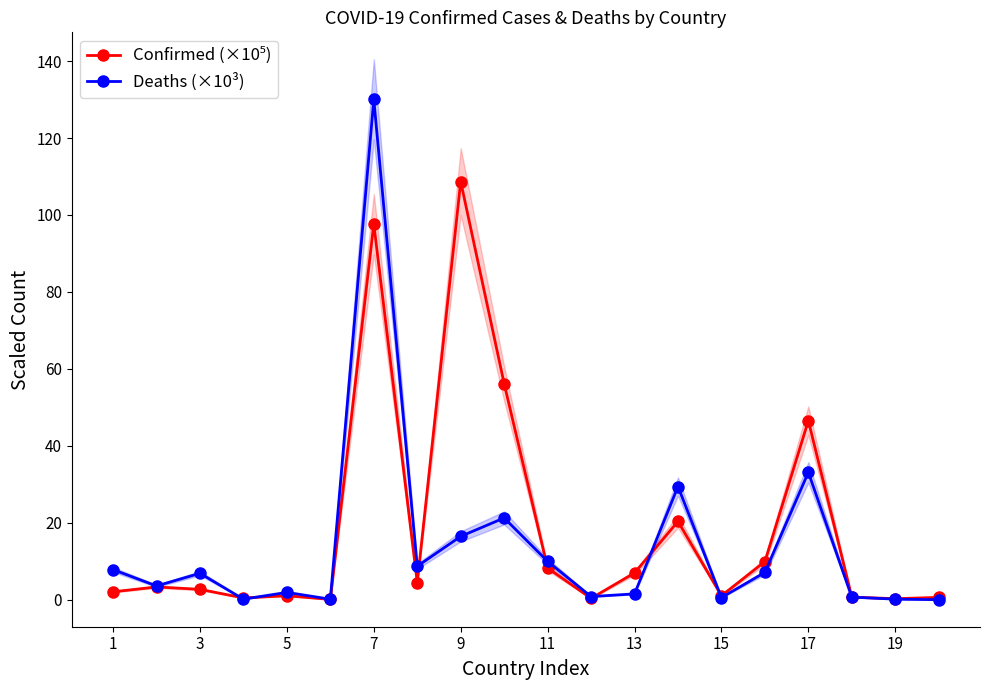

True or false: Deaths (×10³) has a value of 172.6 at 7.

False